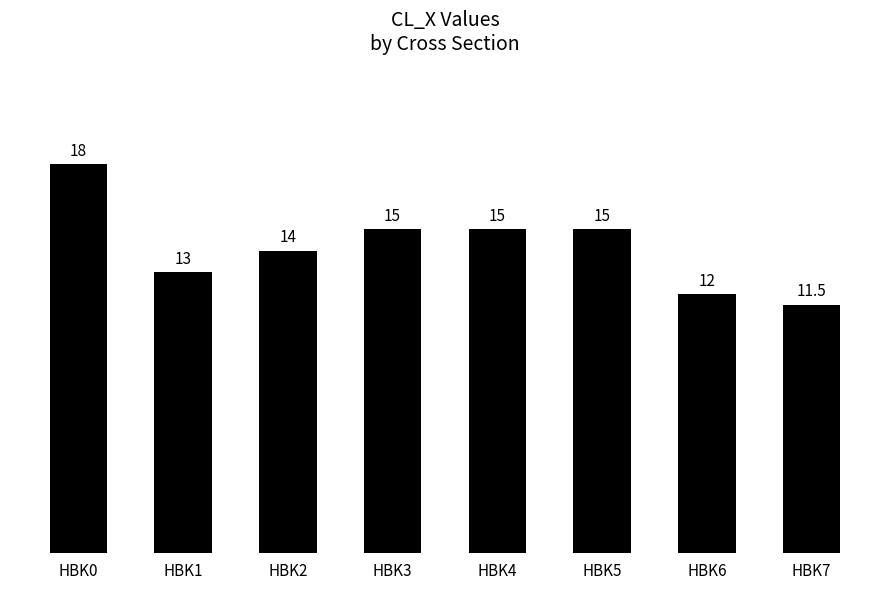

Between HBK7 and HBK4, which is larger?

HBK4